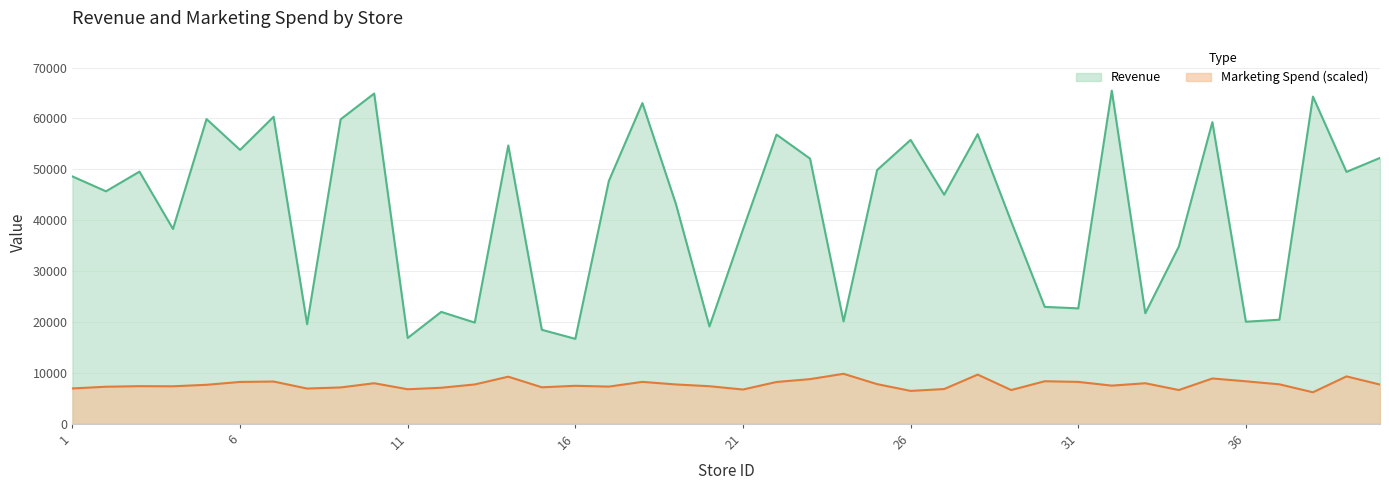

At which category does Revenue reach its first local valley?

2